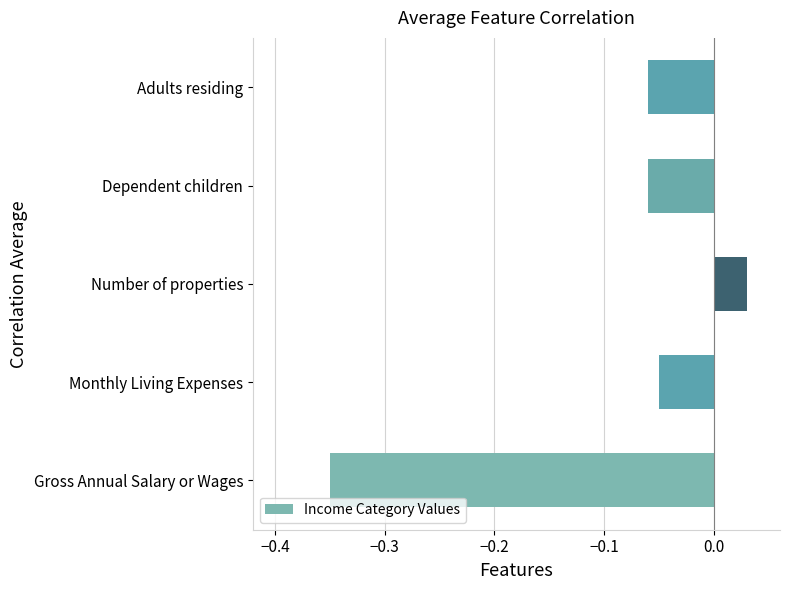

How many positive values are there?

1